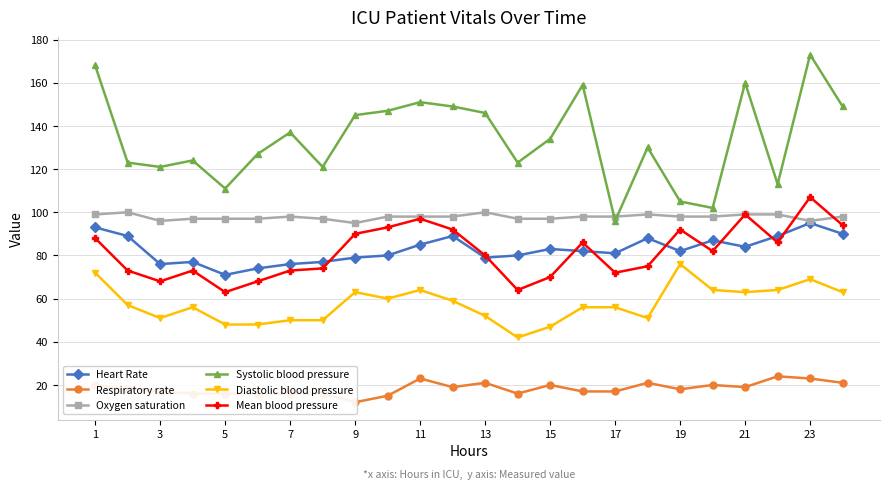

What value does the Oxygen saturation series have at 17?

98